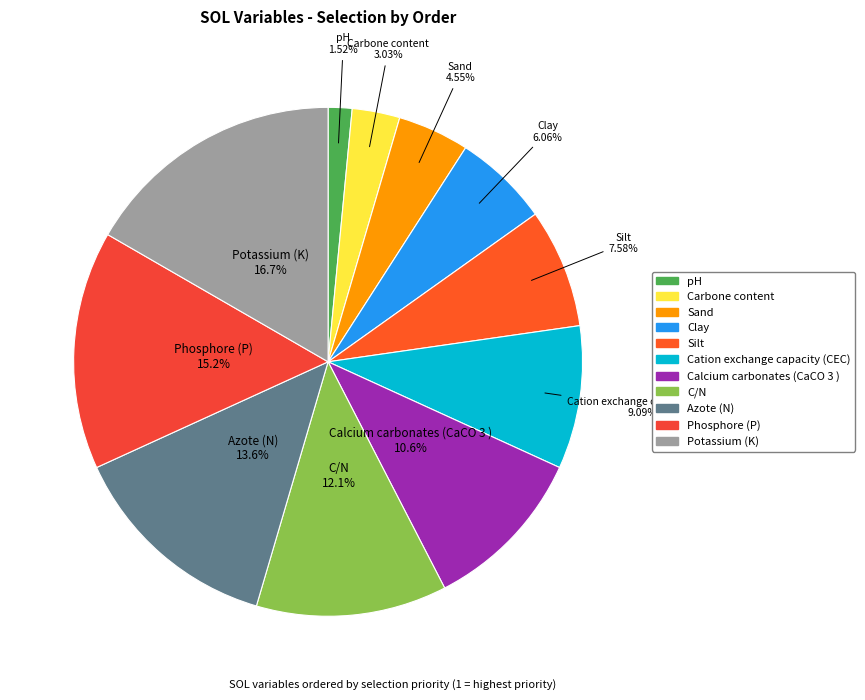

Does Clay represent more than half of the total?

No